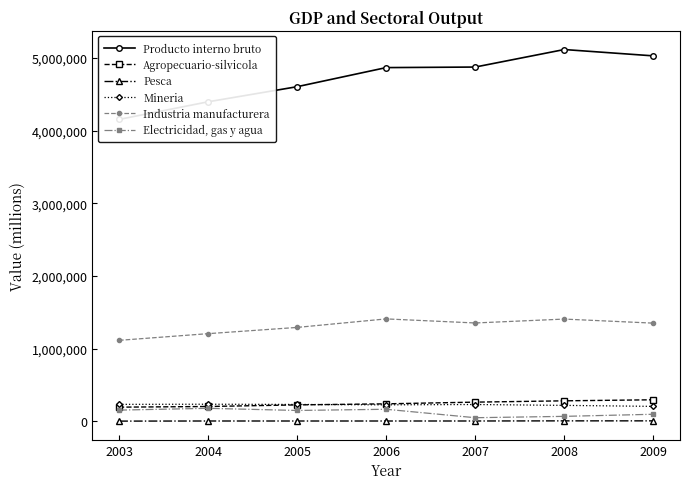

True or false: Mineria and Pesca intersect in this chart.

False